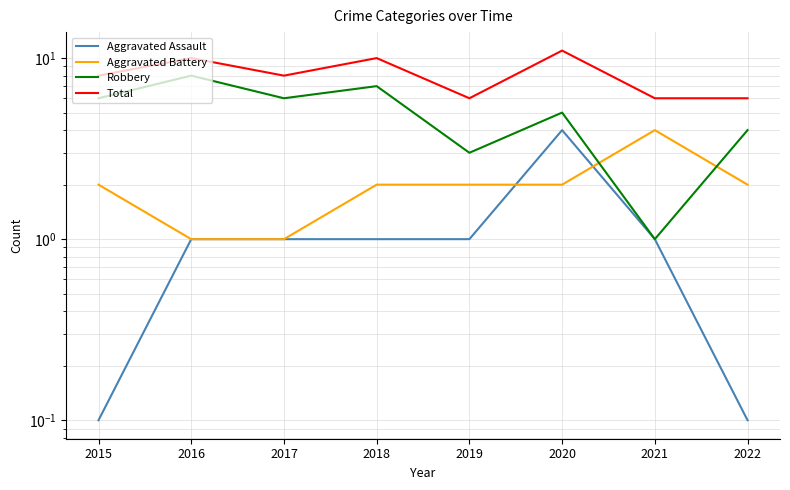

What is the total value across all series at 2019?

12.0